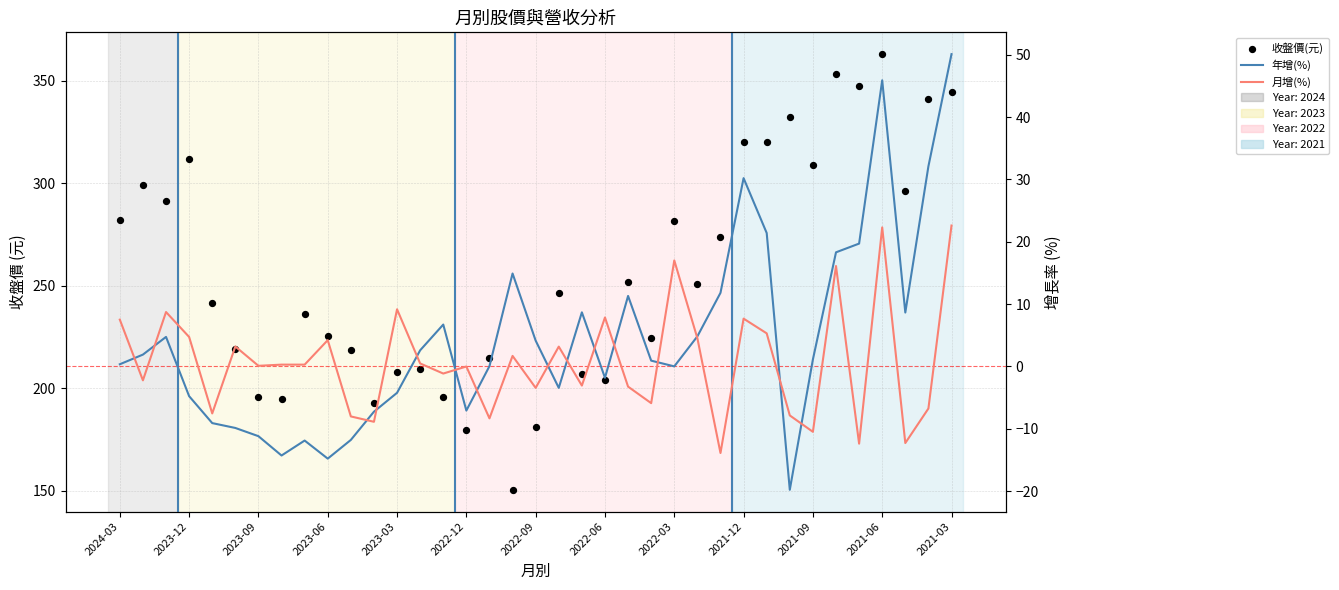

Which series has the largest total across all categories?

收盤價(元)